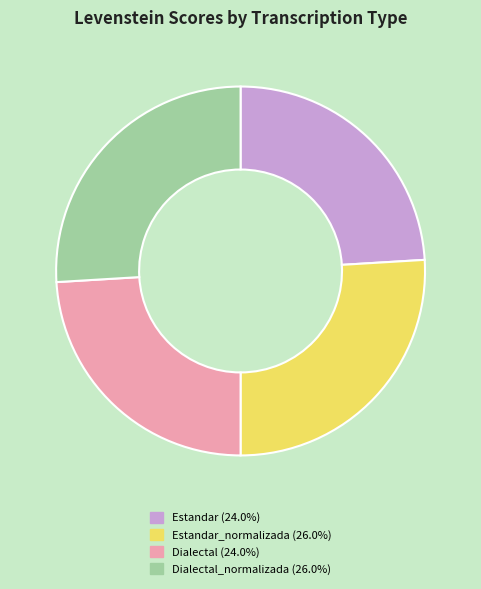

Is there any slice that represents more than half of the pie?

No